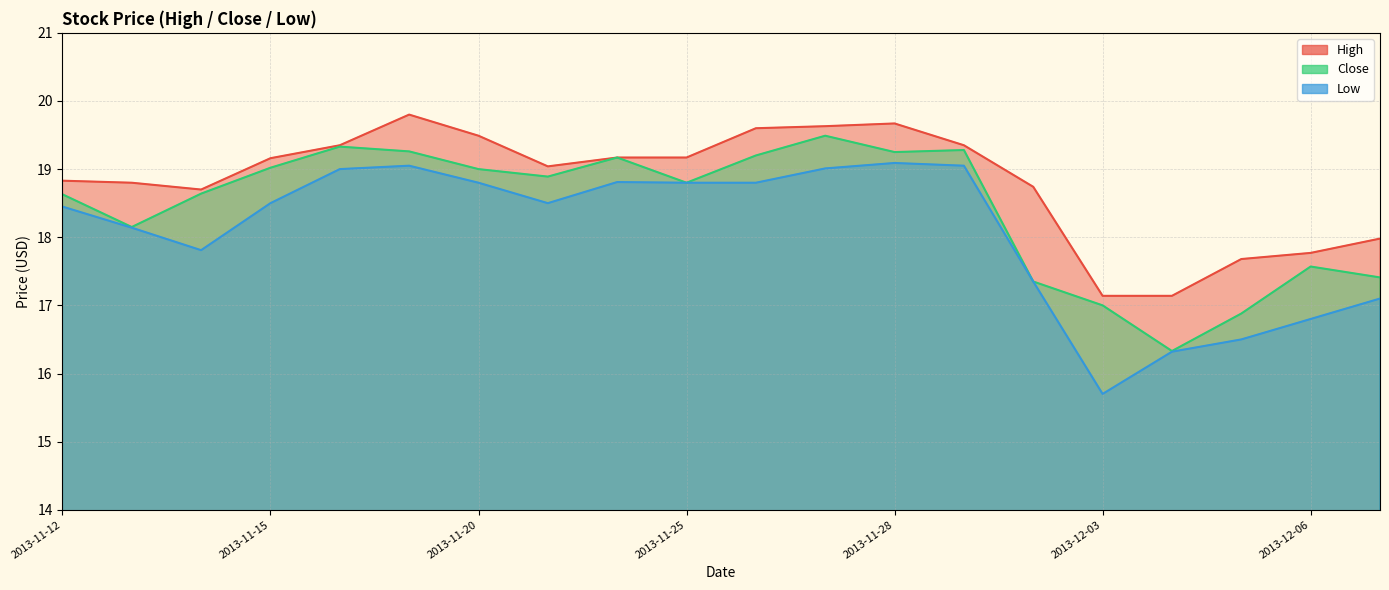

At how many categories does at least one series exceed 18?

15